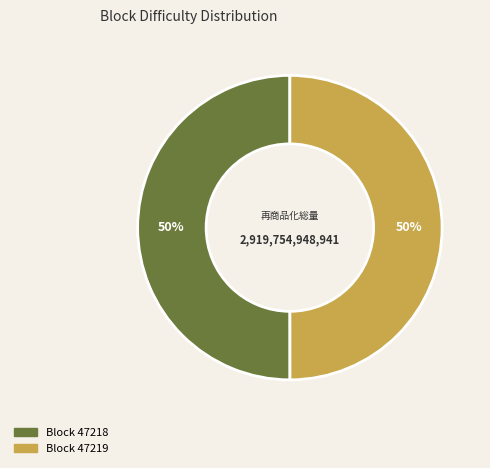

To the nearest percent, what is the average slice percentage?

50%